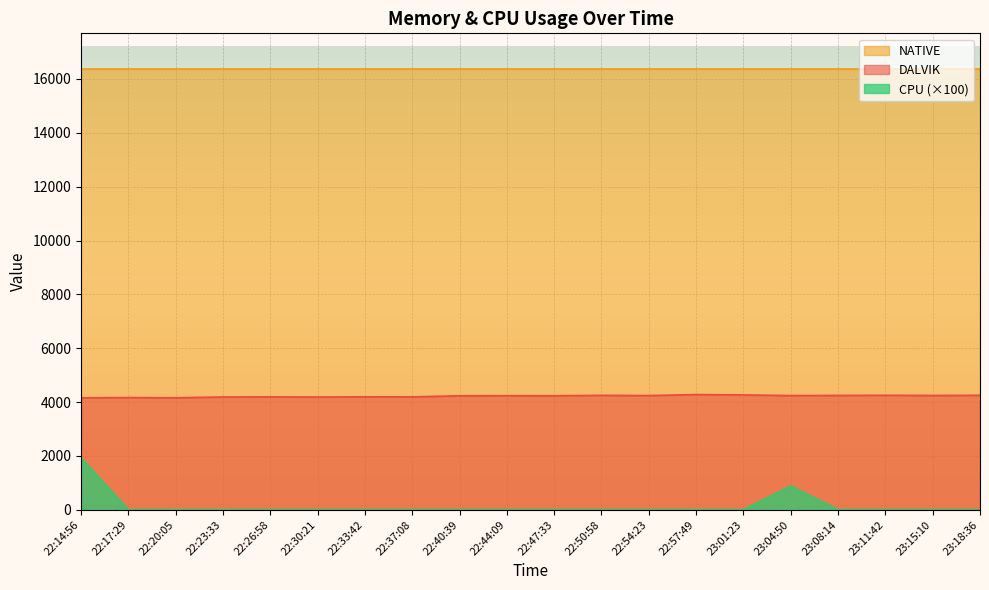

How many lines are shown in the chart?

3